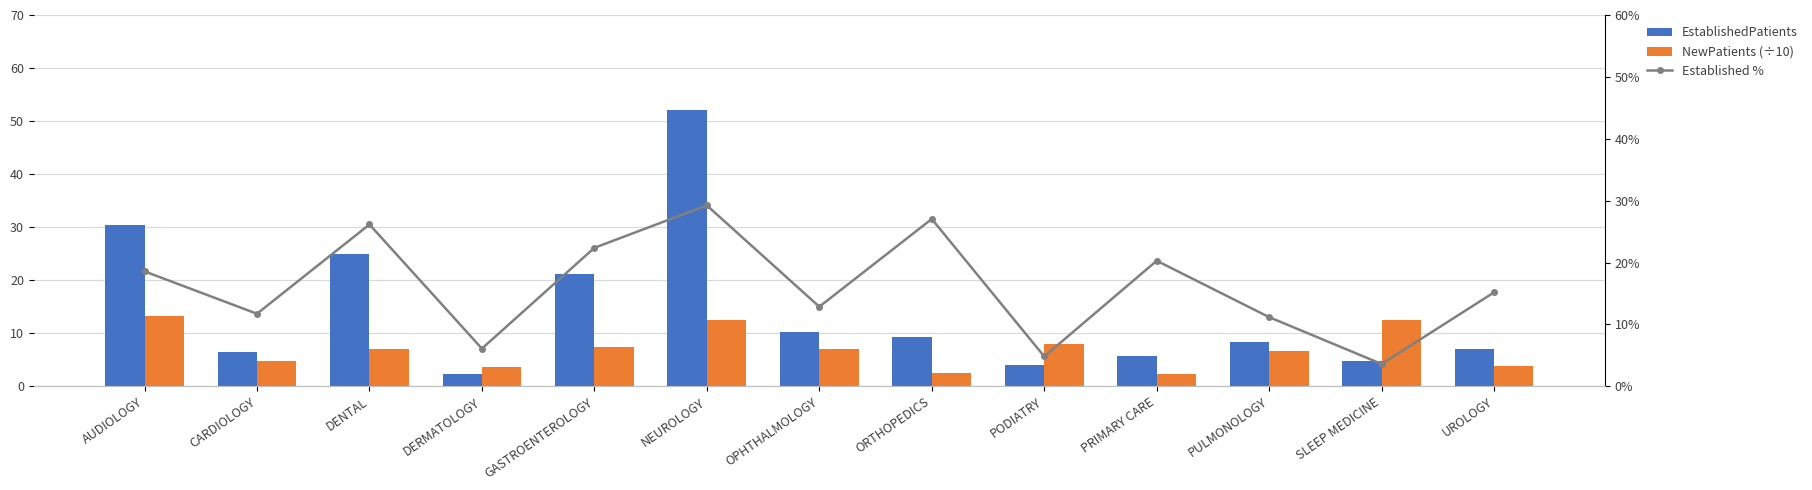

How many data points in NewPatients (÷10) are less than 6?

5